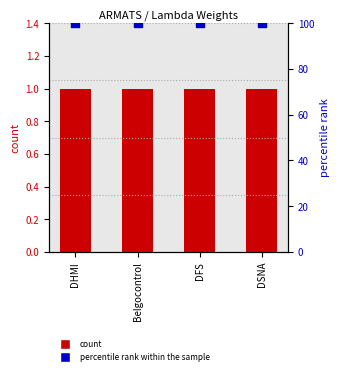

At how many categories does at least one series exceed 23?

4